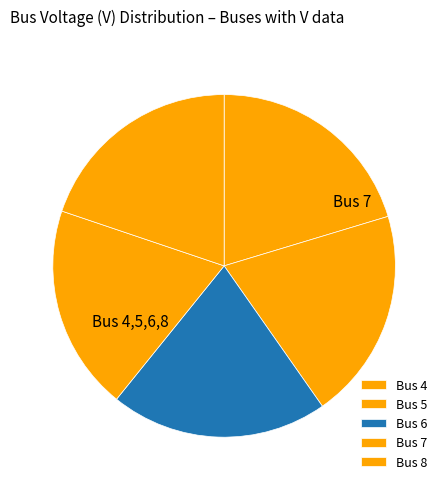

Does any single category account for the majority?

No